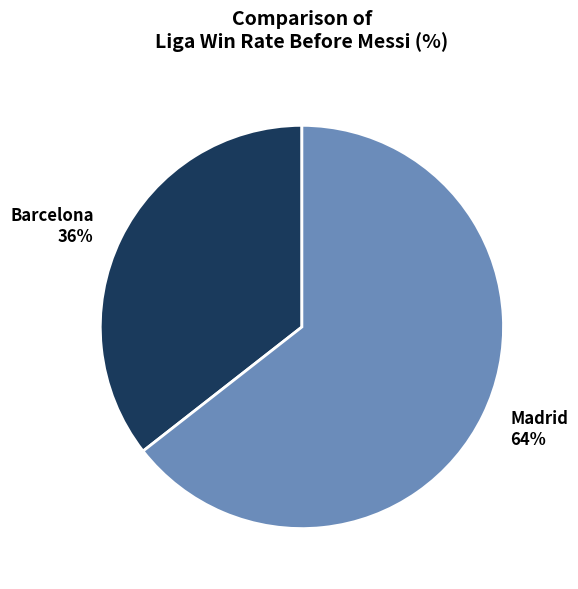

Between Barcelona 36% and Madrid 64%, which is larger?

Madrid 64%